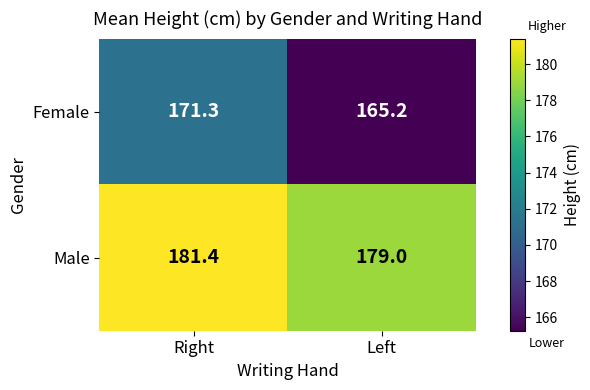

Which series has the largest total across all categories?

Male